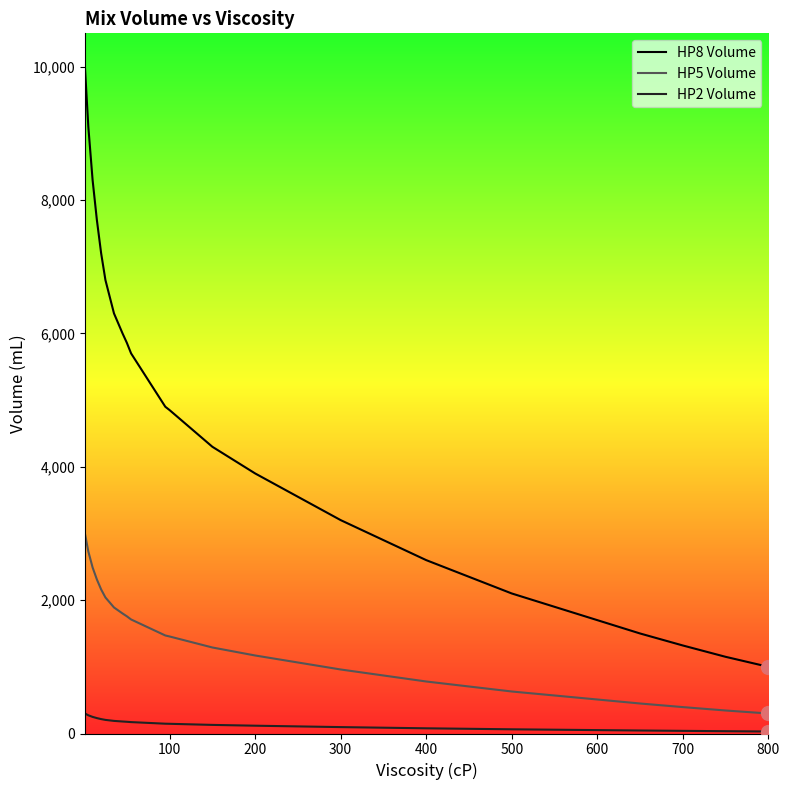

Which series has the largest total across all categories?

HP8 Volume